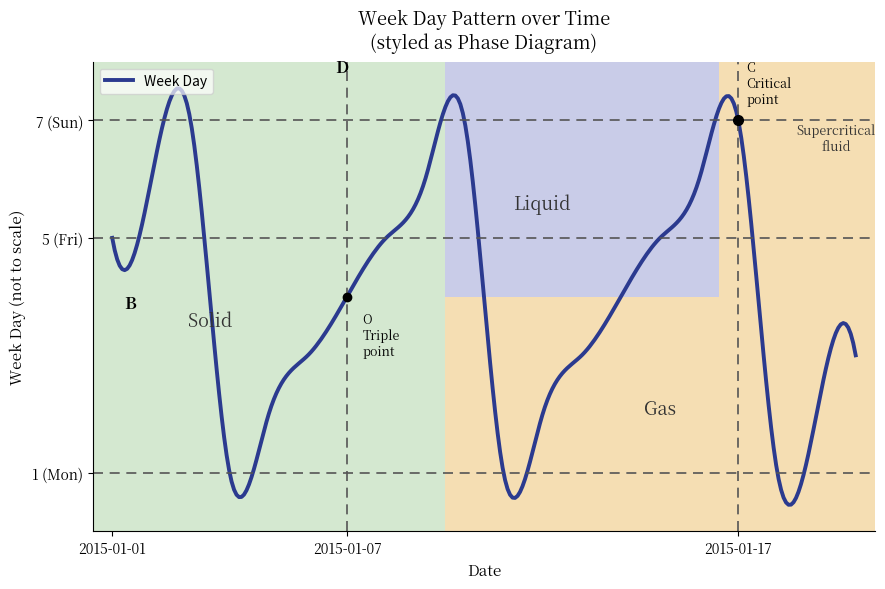

Where is the first local maximum?

2015-01-03